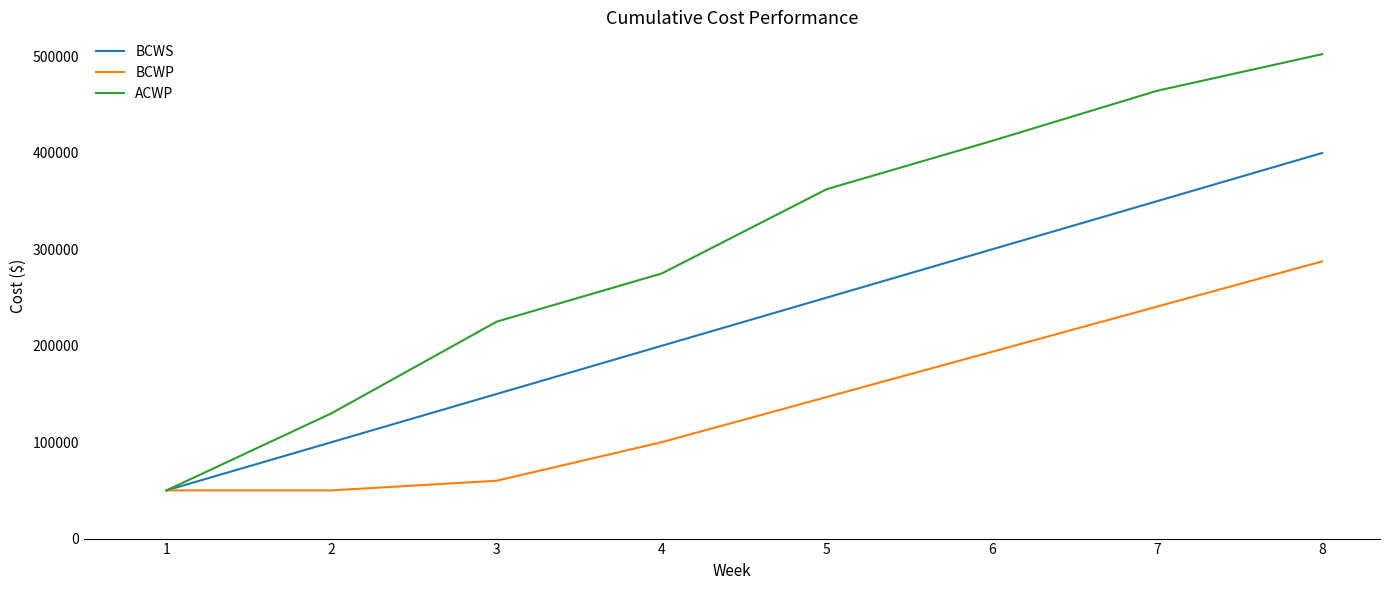

Rank the series by their maximum value, from highest to lowest.

ACWP, BCWS, BCWP